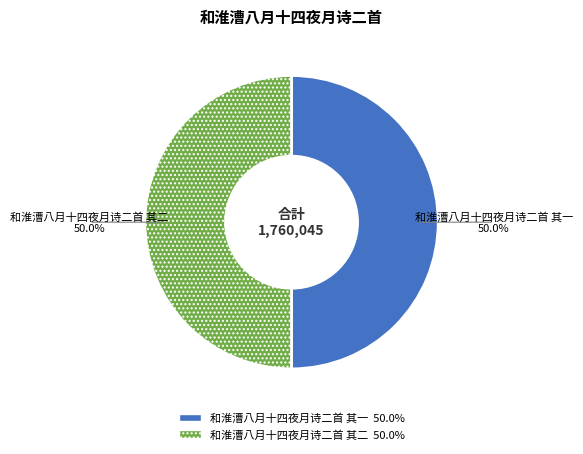

To the nearest percent, what is the average slice percentage?

50%